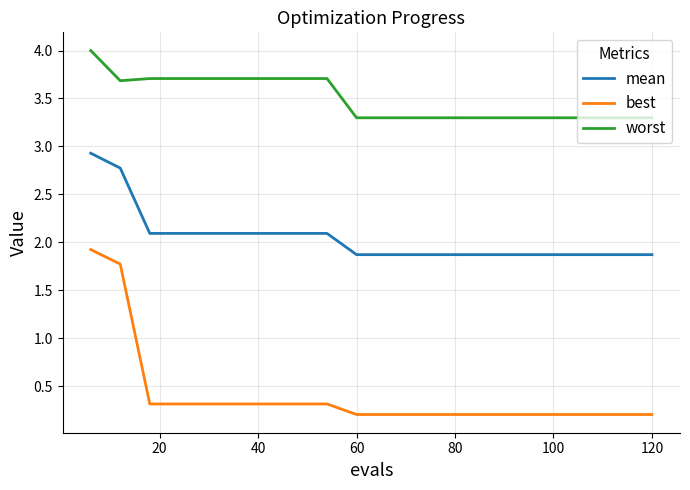

What is the difference between the maximum and minimum values in the worst series?

0.7